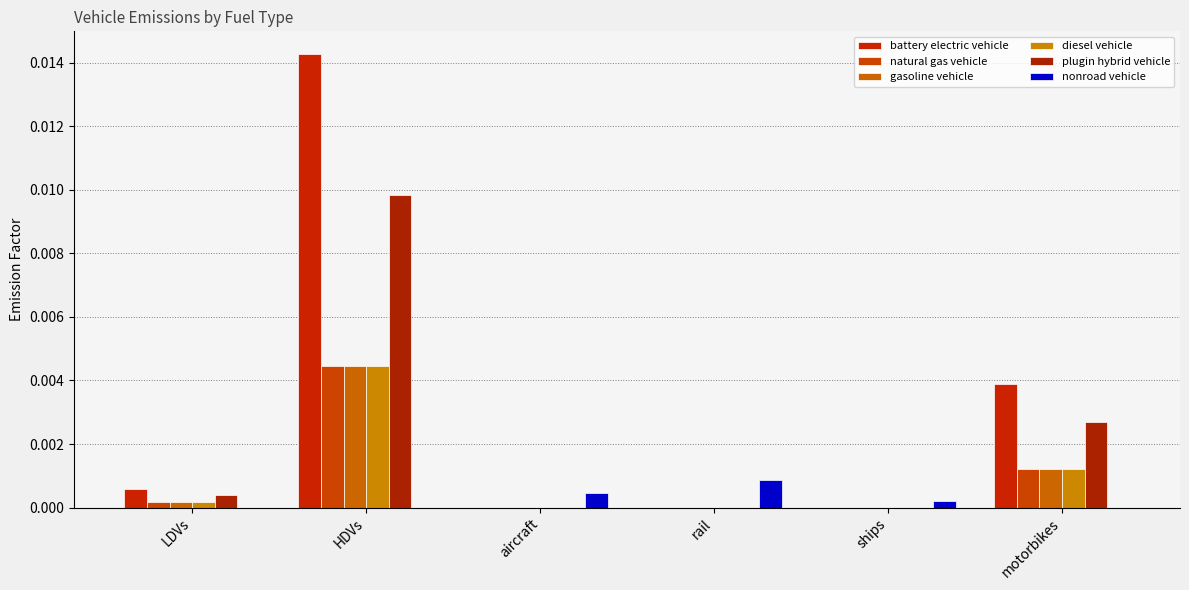

Does the chart contain stacked bars?

No